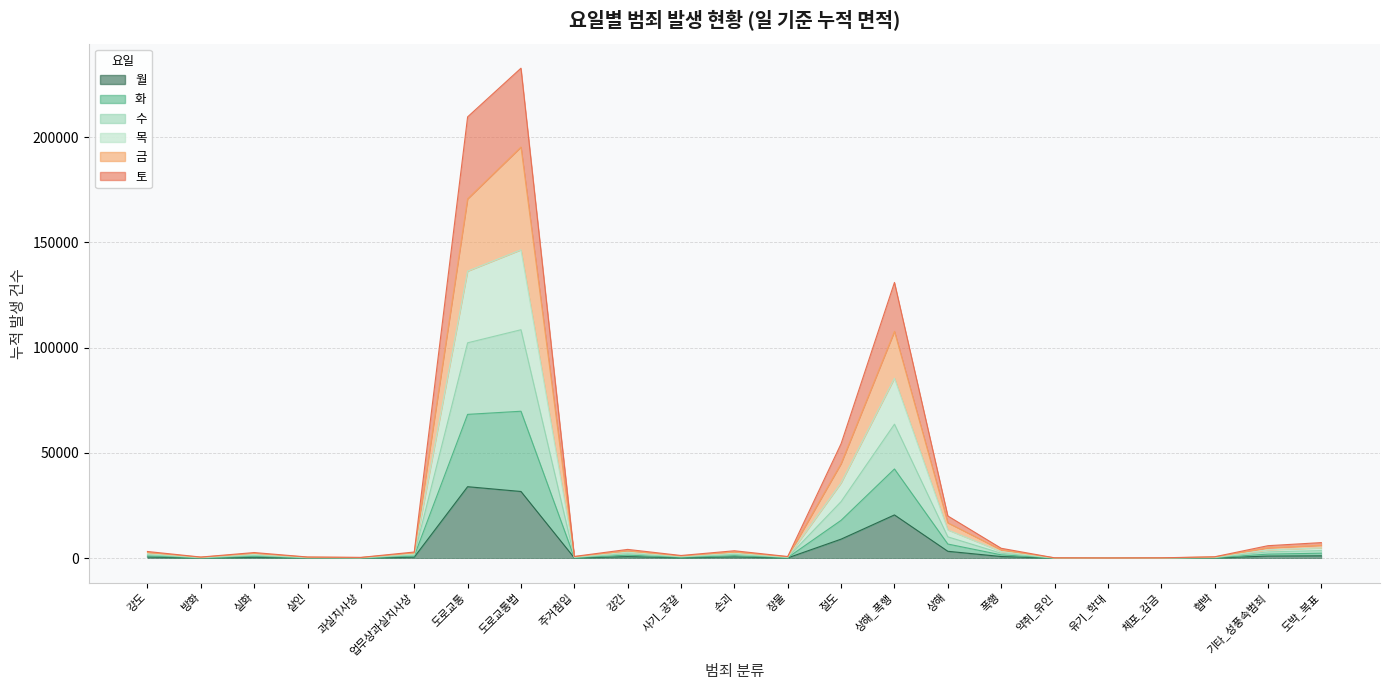

Which has a higher value, 체포_감금 or 상해?

상해